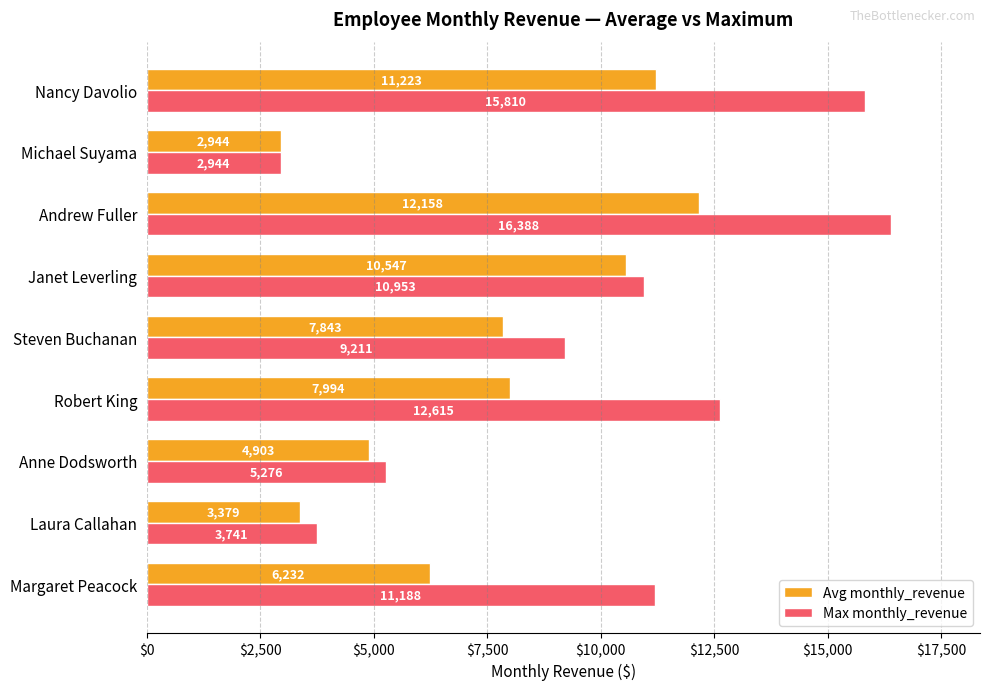

At which label does Max monthly_revenue reach its minimum?

Michael Suyama